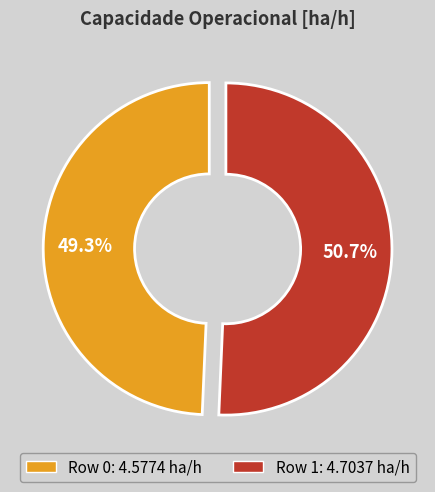

How many segments does this pie chart have?

2